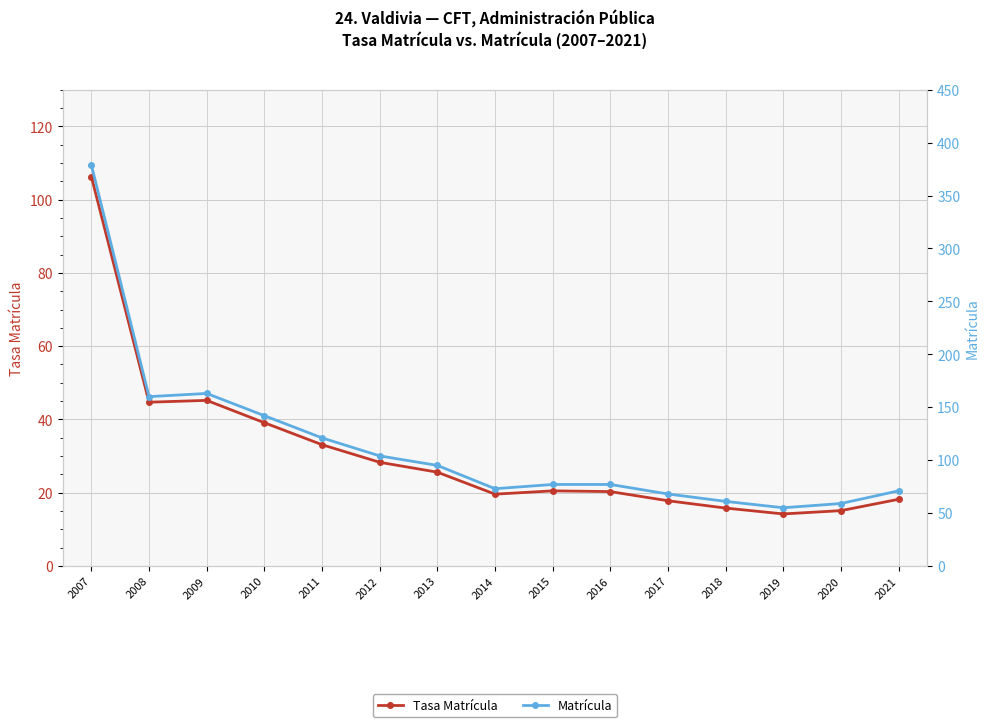

Reading left to right, what are all the values shown in this chart?

Tasa Matrícula: 2007=106.3	2008=44.7	2009=45.2	2010=39.1	2011=33.1	2012=28.3	2013=25.6	2014=19.6	2015=20.5	2016=20.3	2017=17.8	2018=15.8	2019=14.2	2020=15.1	2021=18.2
Matrícula: 2007=379.0	2008=160.0	2009=163.0	2010=142.0	2011=121.0	2012=104.0	2013=95.0	2014=73.0	2015=77.0	2016=77.0	2017=68.0	2018=61.0	2019=55.0	2020=59.0	2021=71.0